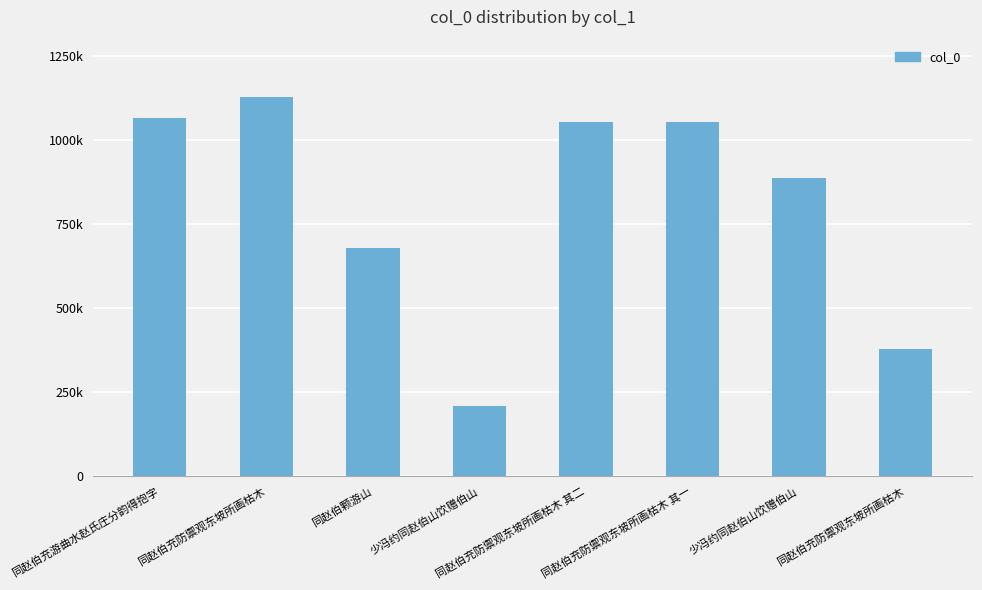

Count the number of data series in this chart.

1